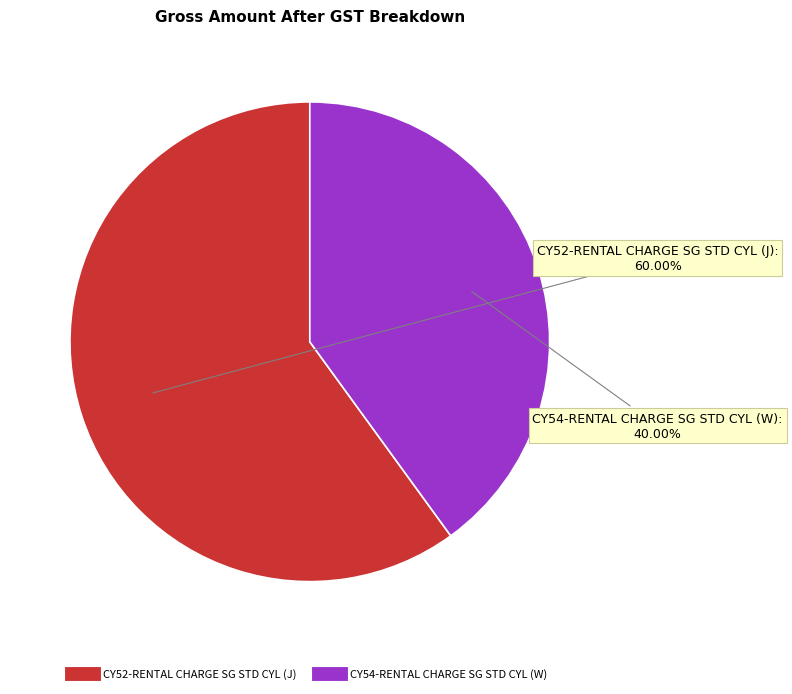

How many slices are in this pie chart?

2